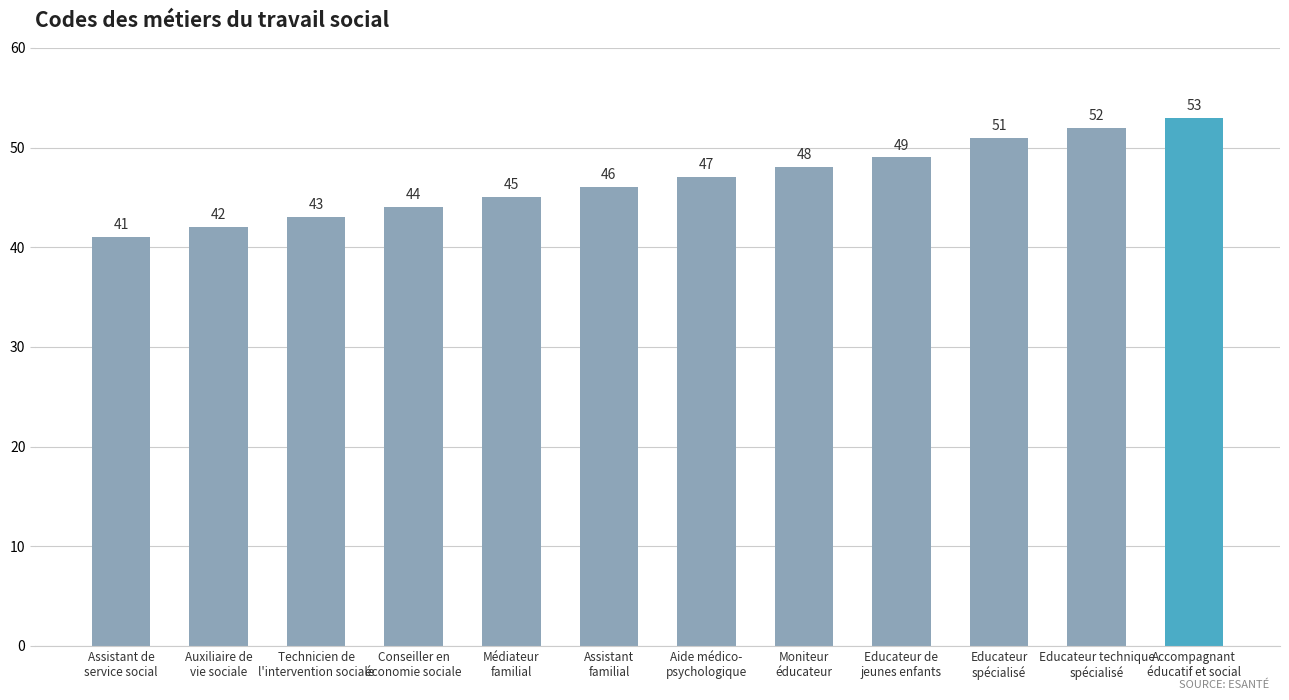

True or false: the data shows 36 at Educateur technique
spécialisé.

False